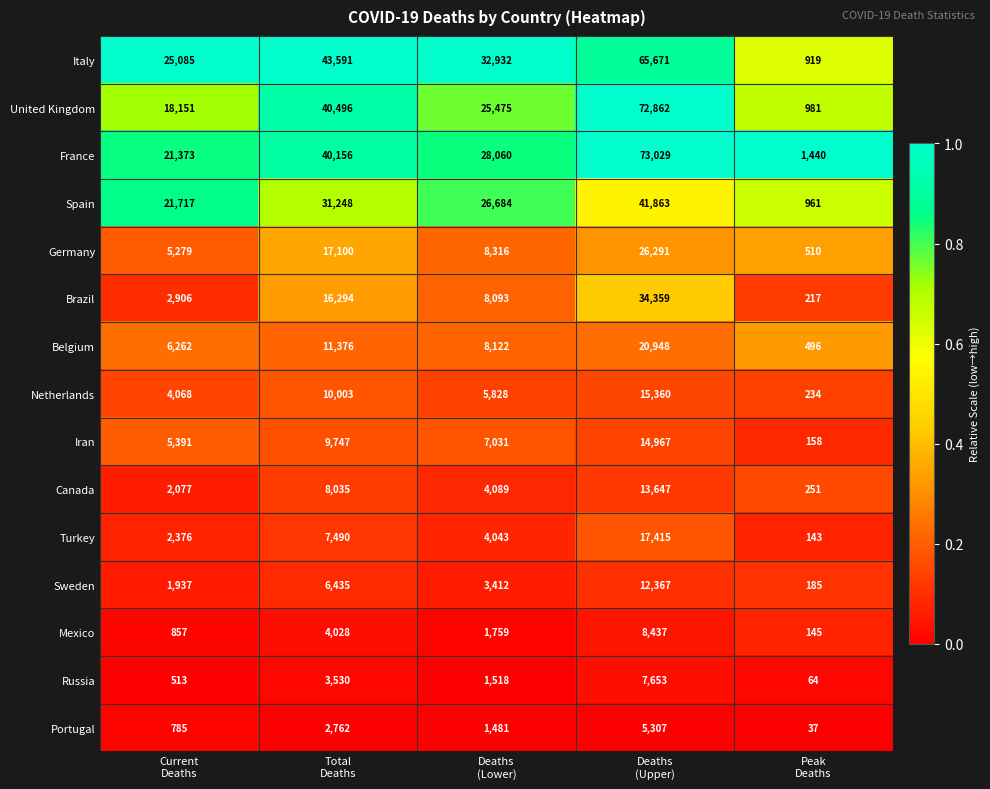

Which series has the largest range (max minus min)?

United Kingdom